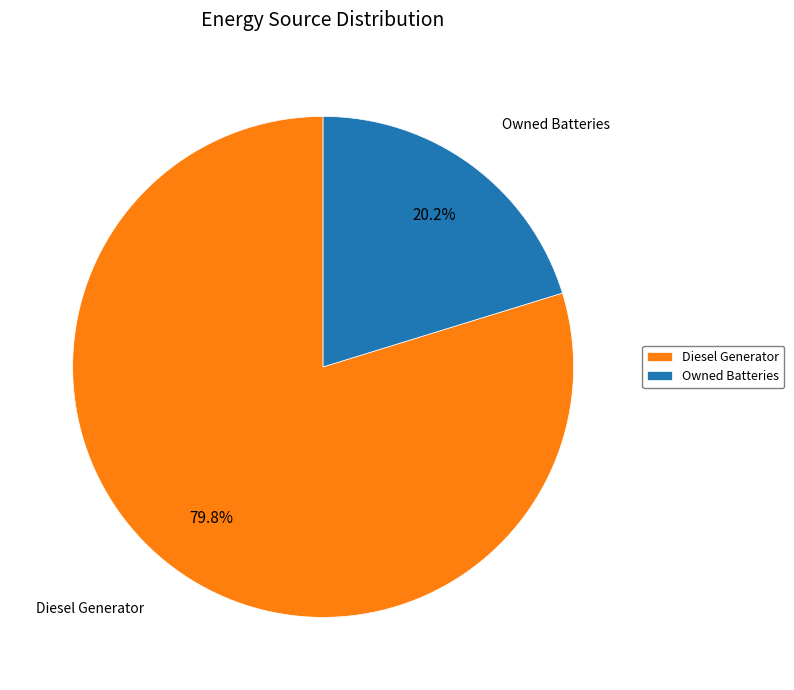

What is the ratio of the value at Owned Batteries to the value at Diesel Generator?

0.3